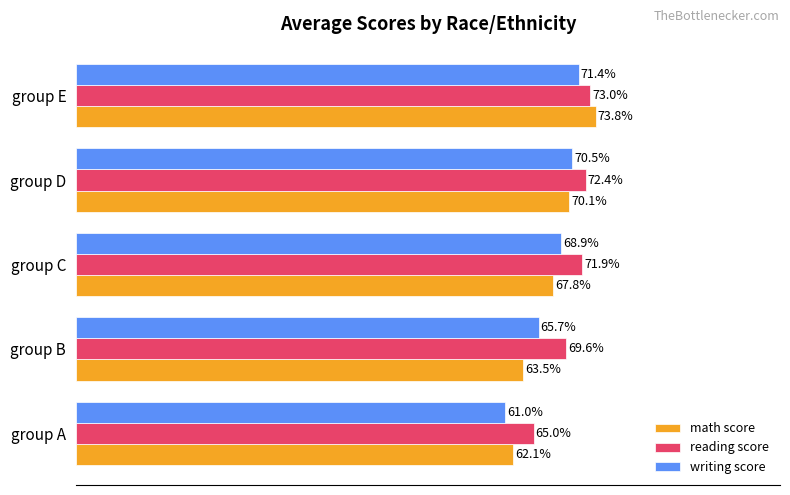

At which category is the sum across all series the highest?

group E